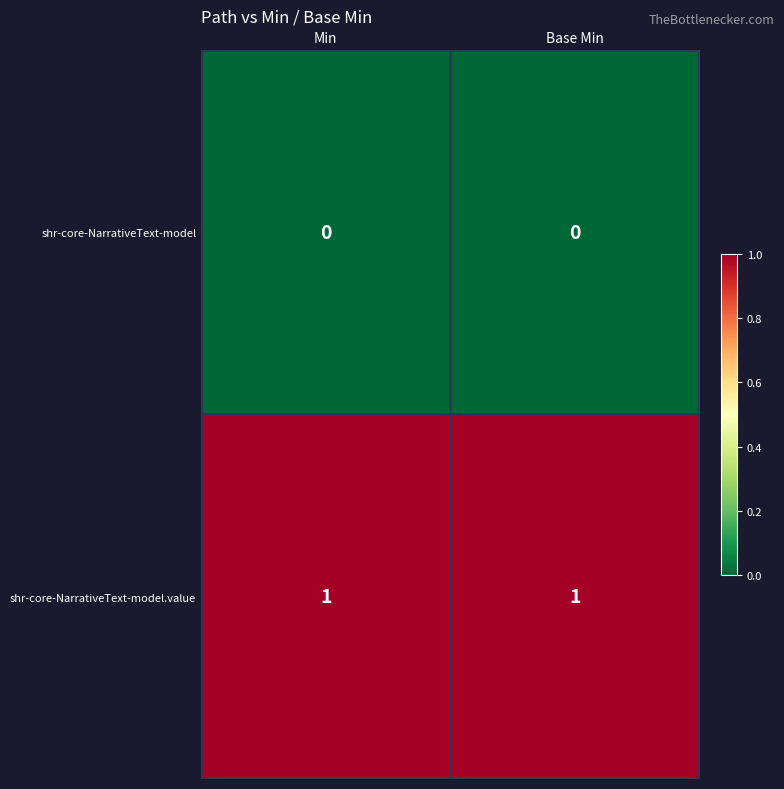

List the series in order of their peak value, highest first.

shr-core-NarrativeText-model.value, shr-core-NarrativeText-model